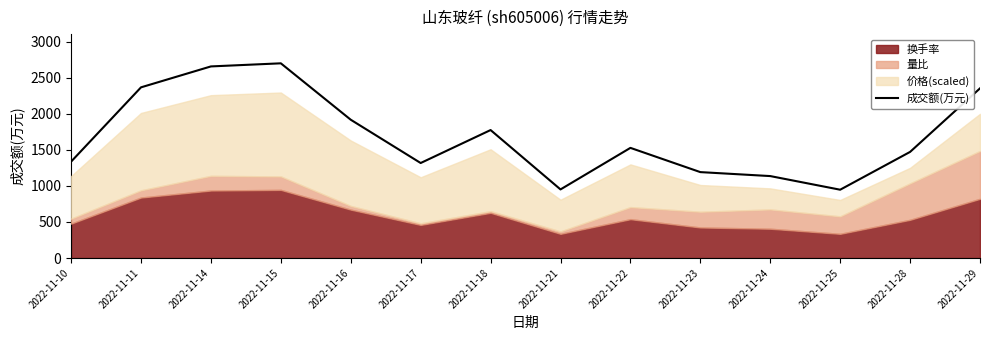

What value does the data have at 2022-11-10?

1336